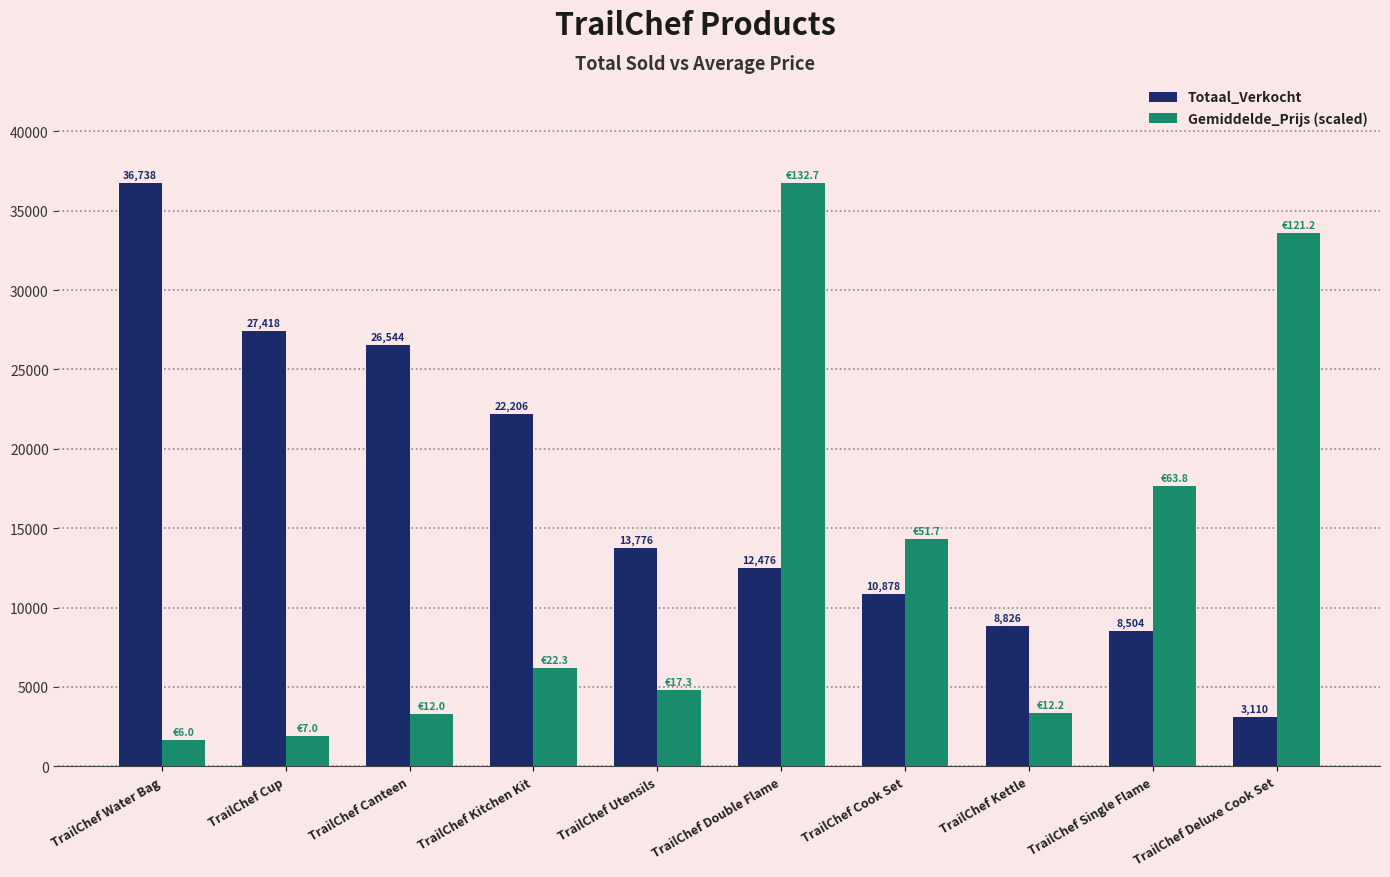

What value does the Gemiddelde_Prijs (scaled) series have at TrailChef Kettle?

3378.6